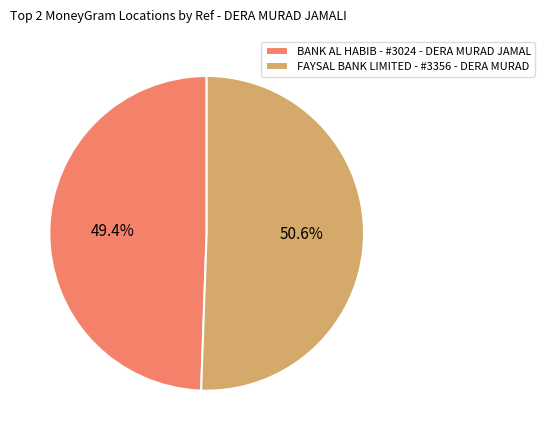

True or false: BANK AL HABIB - #3024 - DERA MURAD JAMAL accounts for 55% of the total.

False